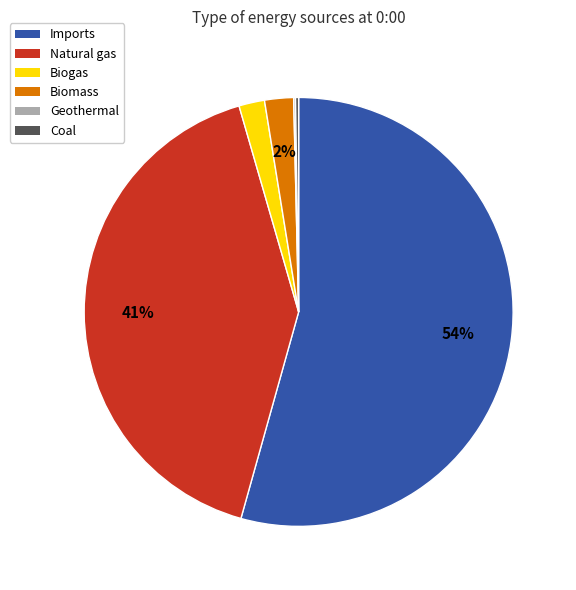

Which has a higher value, Natural gas or Biogas?

Natural gas